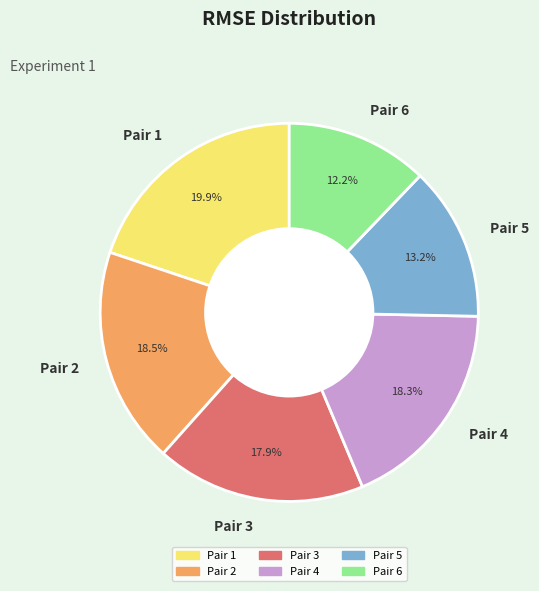

The Pair 1 slice represents 20% of the pie. True or false?

True